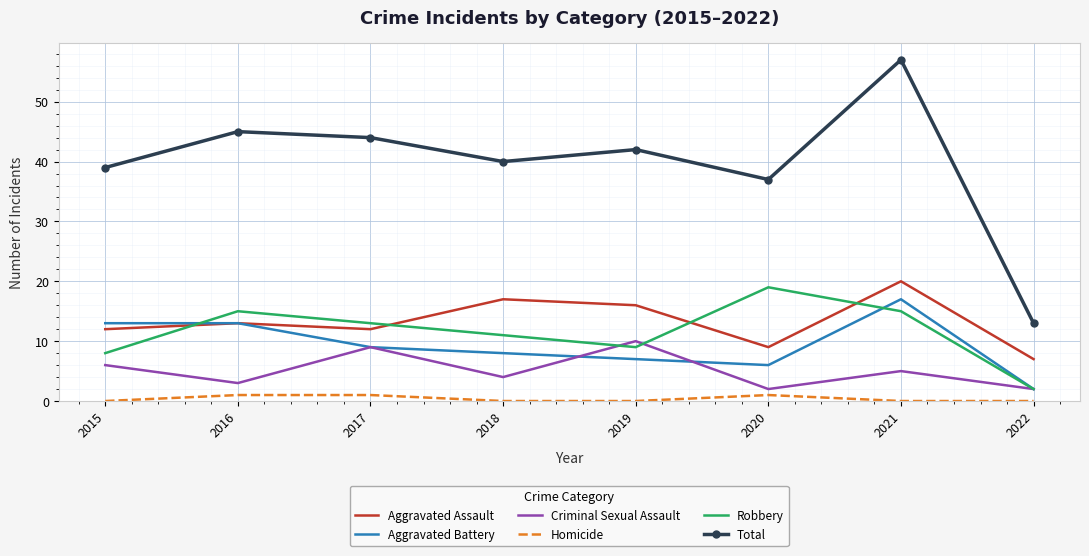

True or false: Criminal Sexual Assault and Aggravated Assault intersect in this chart.

False